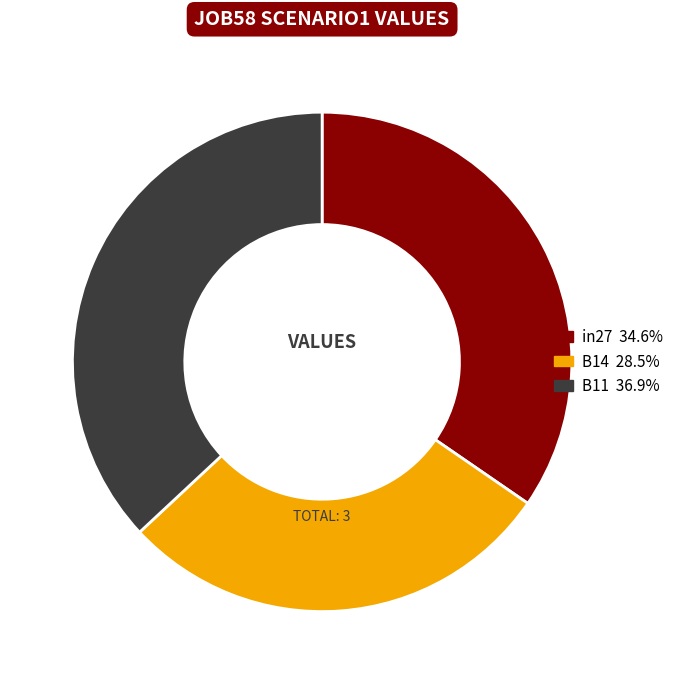

How many slices are in this pie chart?

3